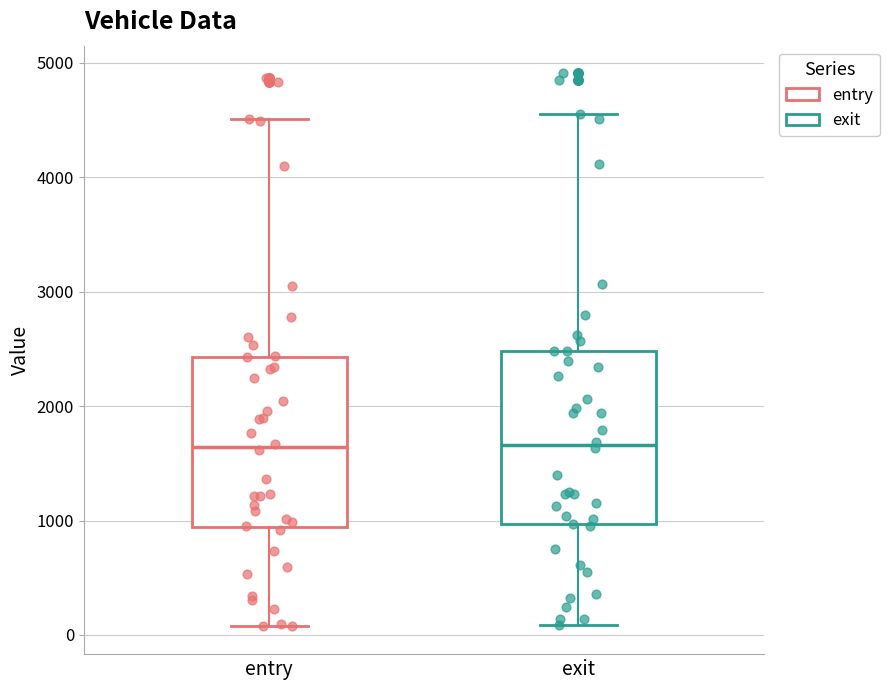

Where is the lower edge of the box for exit on the y-axis? The values are not printed on the chart, so give them approximately, as read against the axis.

1000